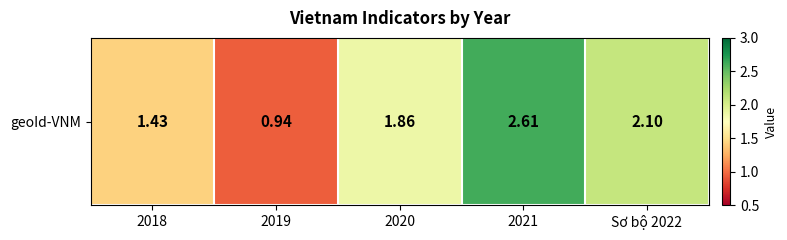

Which has a higher value, Sơ bộ 2022 or 2020?

Sơ bộ 2022